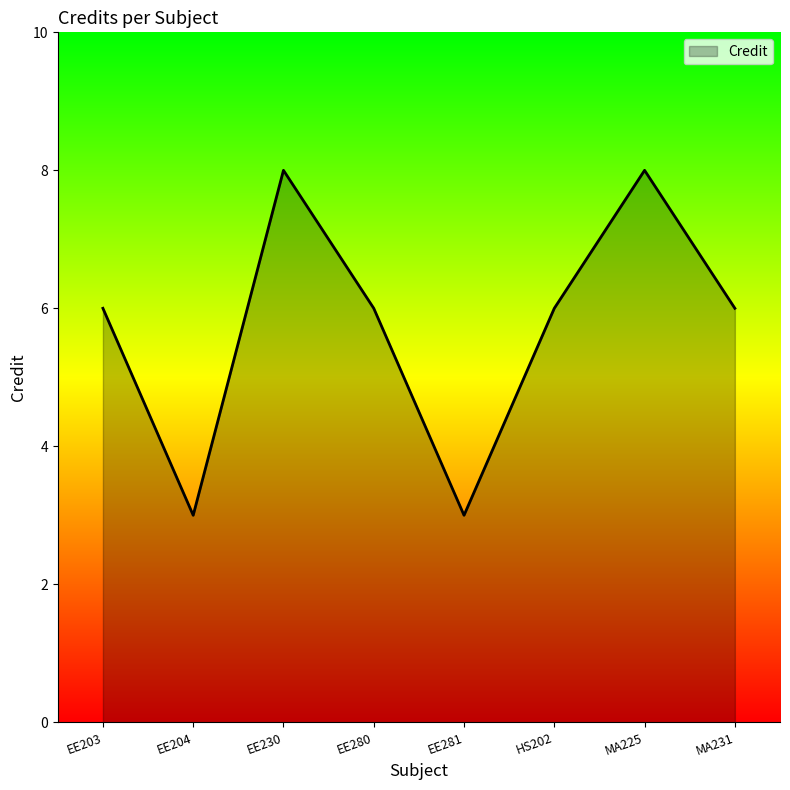

How many lines are shown in the chart?

1